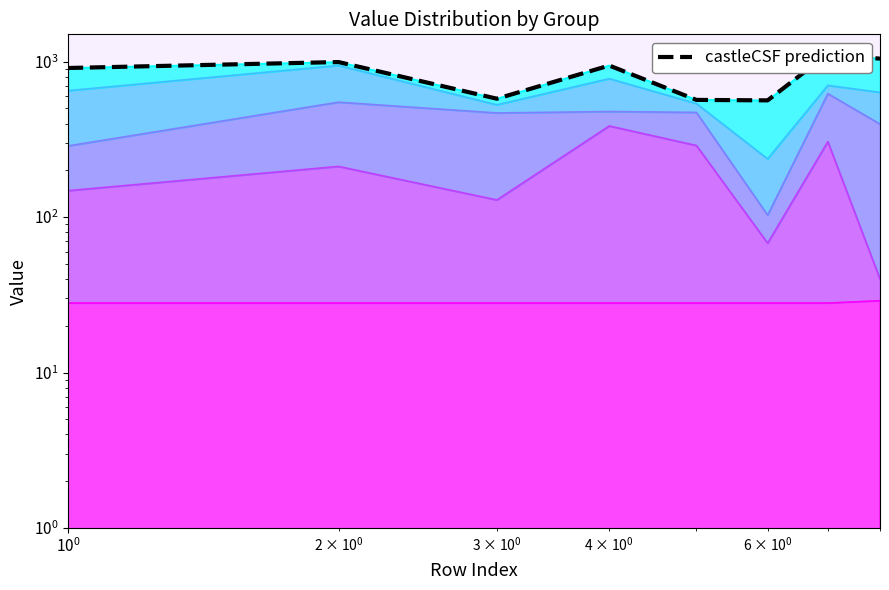

How many lines are shown in the chart?

1